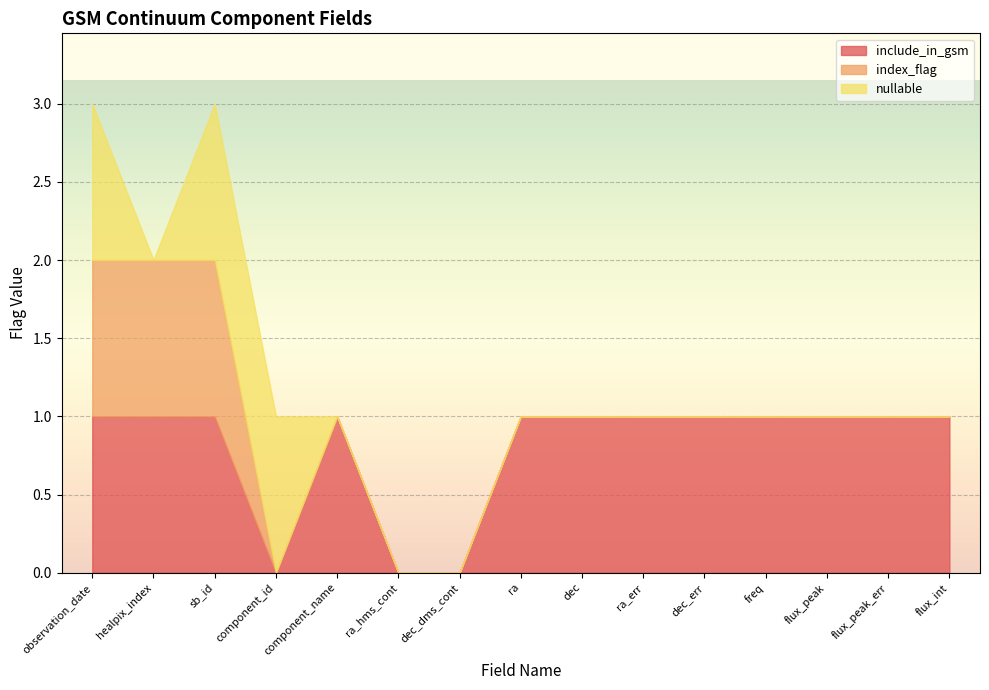

List the labels in order of index_flag value, largest first.

observation_date, healpix_index, sb_id, component_id, component_name, ra_hms_cont, dec_dms_cont, ra, dec, ra_err, dec_err, freq, flux_peak, flux_peak_err, flux_int